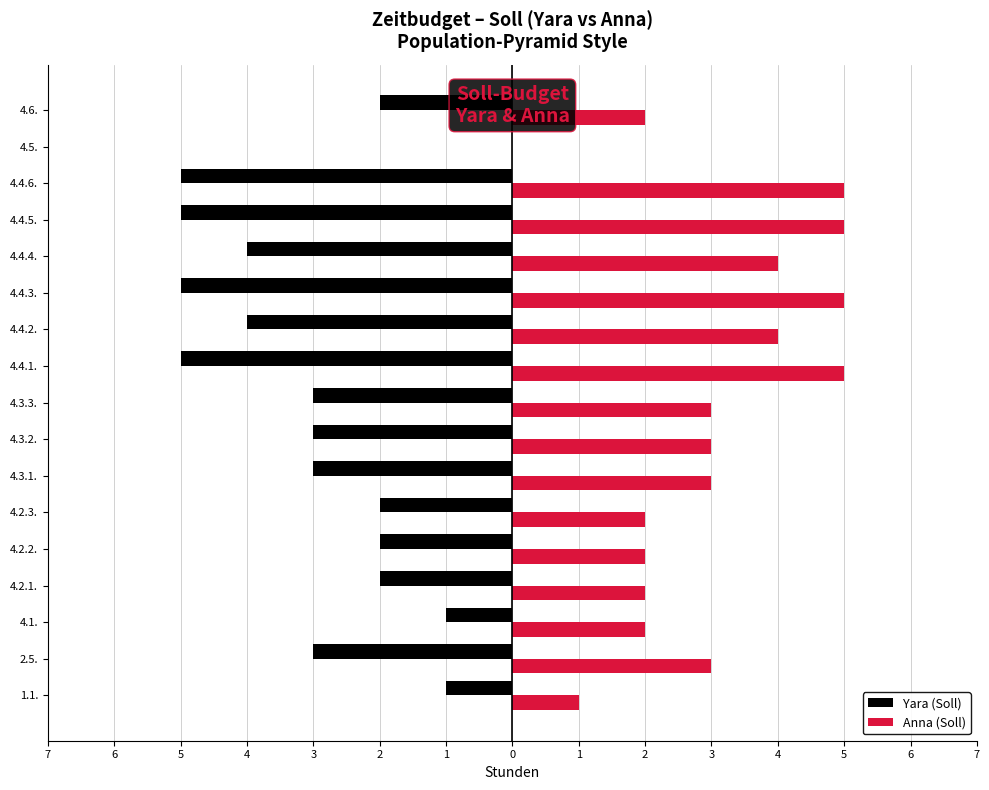

What are all the series names shown in the legend?

Yara (Soll), Anna (Soll)